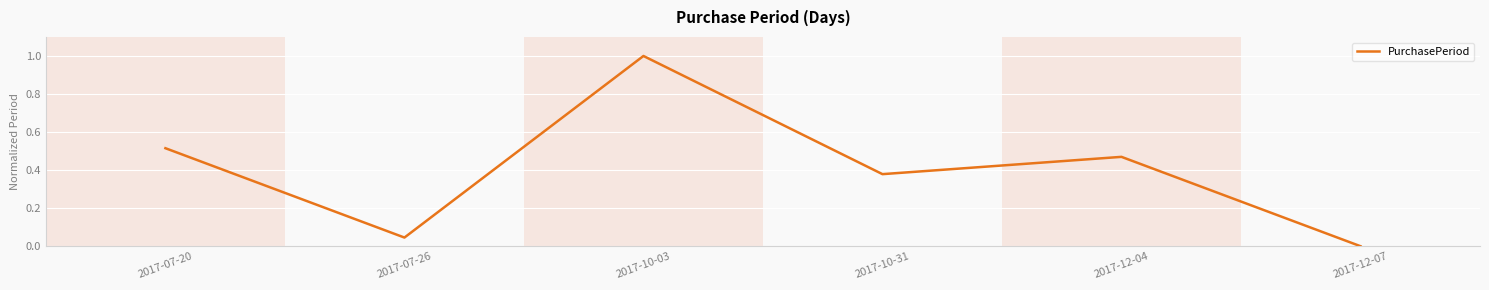

How many lines are shown in the chart?

1